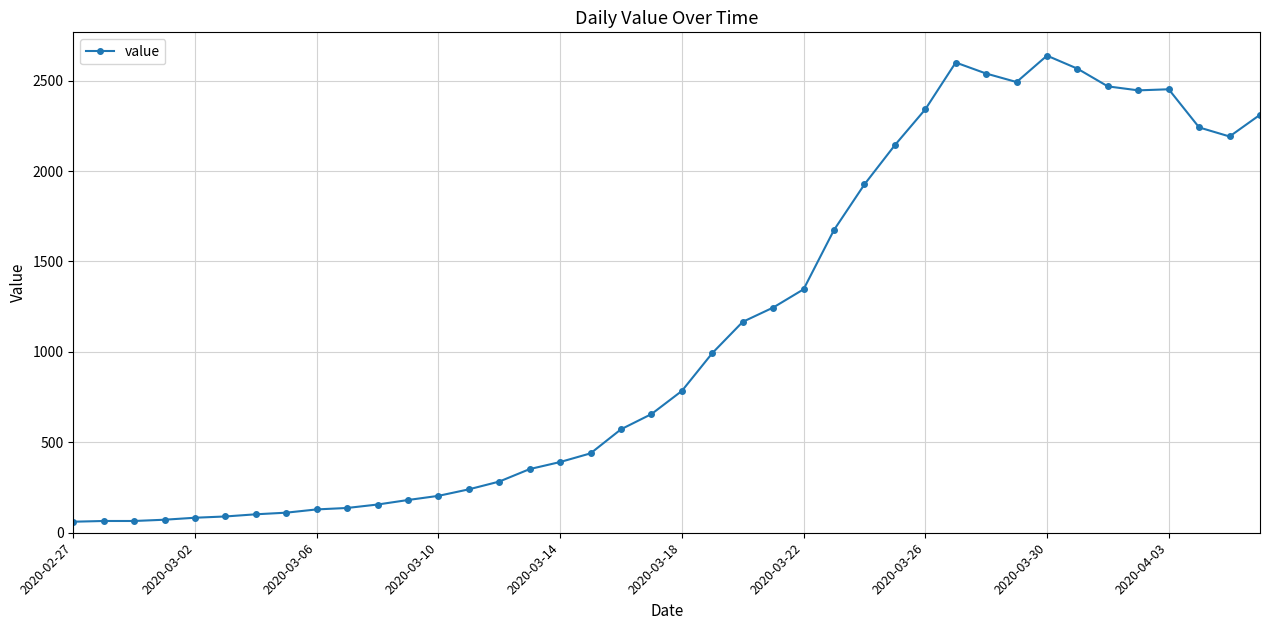

True or false: the data has more than 2 interior local peaks.

True